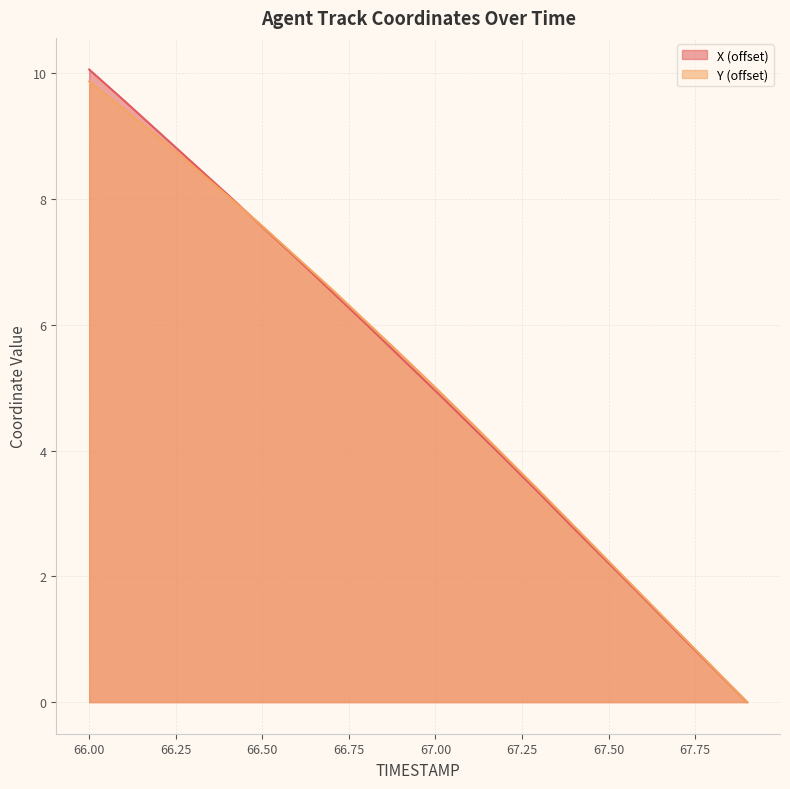

Which series changed the most between 66.7 and 67.9?

Y